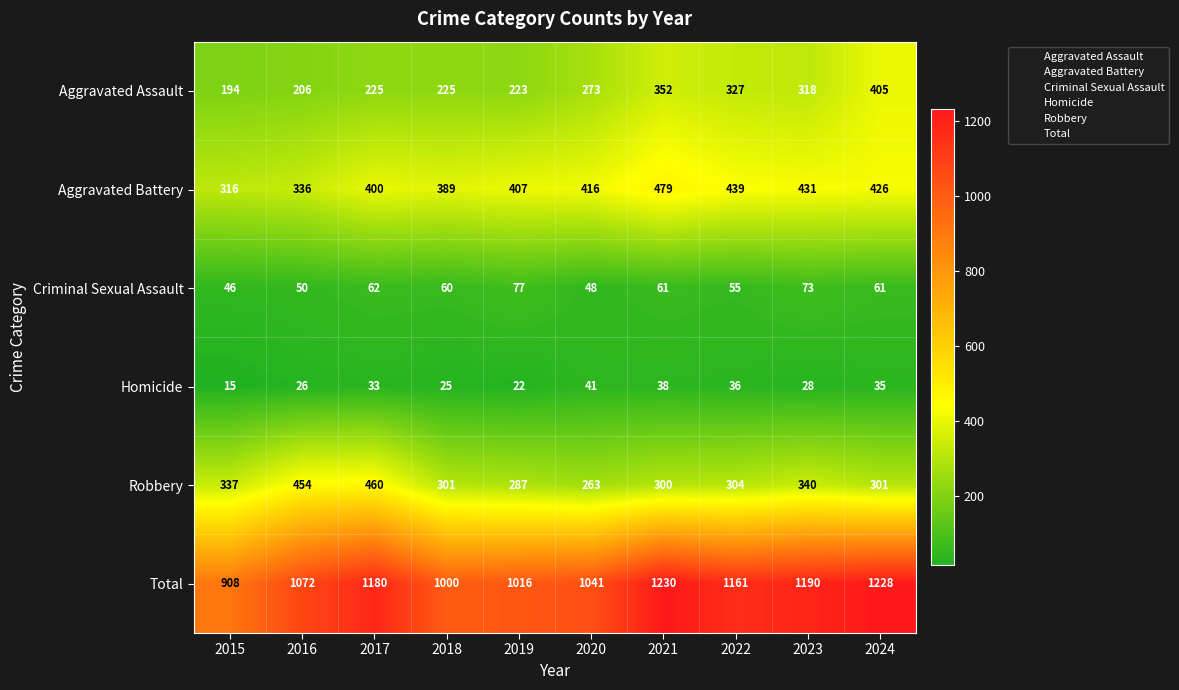

True or false: Robbery has a value of 152 at 2016.

False